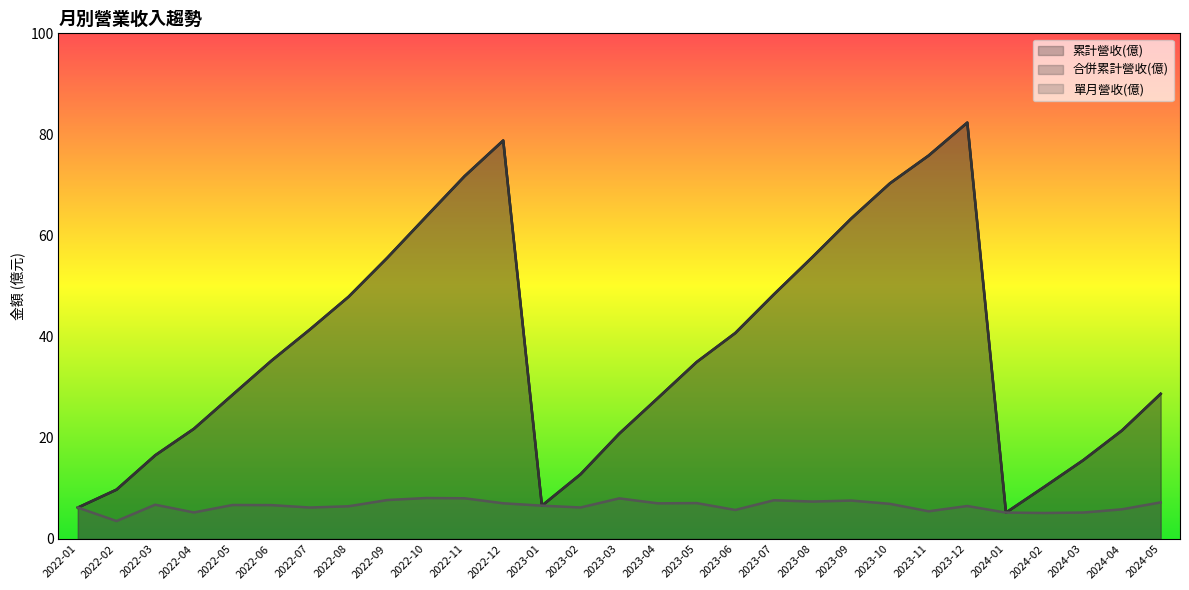

How many interior local peaks does the 累計營收(億) series have?

2